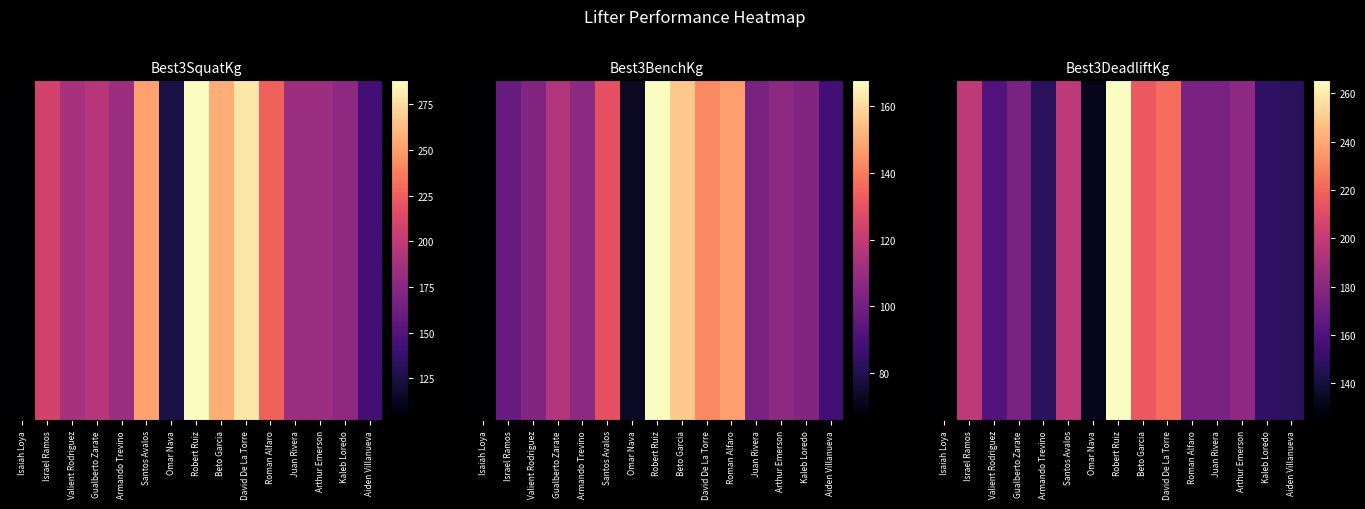

At which label is the value closest to 195?

Israel Ramos